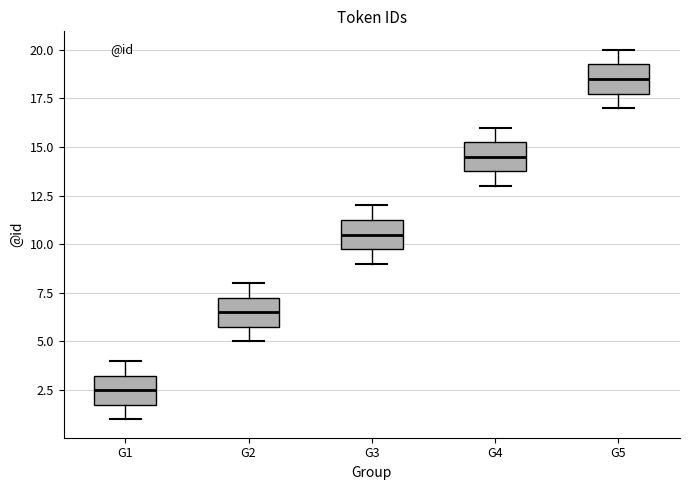

Reading left to right, read every box against the y-axis: the position of its median line, the range the box covers, and the ends of its whiskers. The values are not printed on the chart, so give them approximately, as read against the axis.

G1: median 2.5, box 2.0 to 3.5, whiskers 1.0 to 4.0
G2: median 6.5, box 6.0 to 7.5, whiskers 5.0 to 8.0
G3: median 10.5, box 10.0 to 11.5, whiskers 9.0 to 12.0
G4: median 14.5, box 14.0 to 15.5, whiskers 13.0 to 16.0
G5: median 18.5, box 18.0 to 19.5, whiskers 17.0 to 20.0